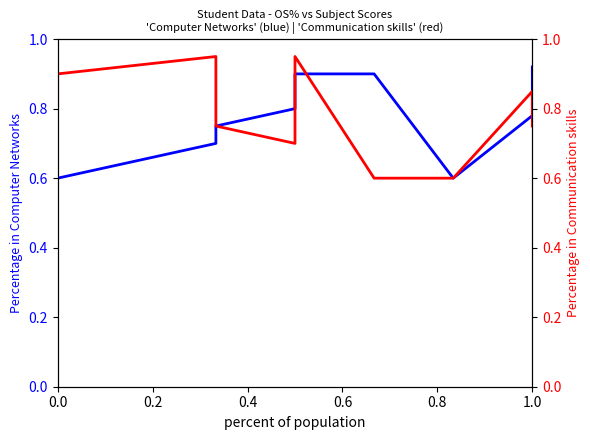

Between 0.4 and 0.2, which is larger?

0.4